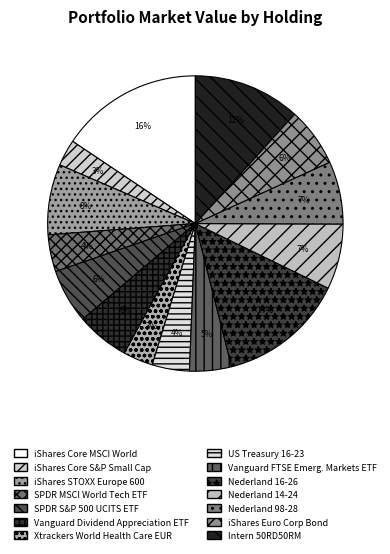

How many slices are in this pie chart?

14